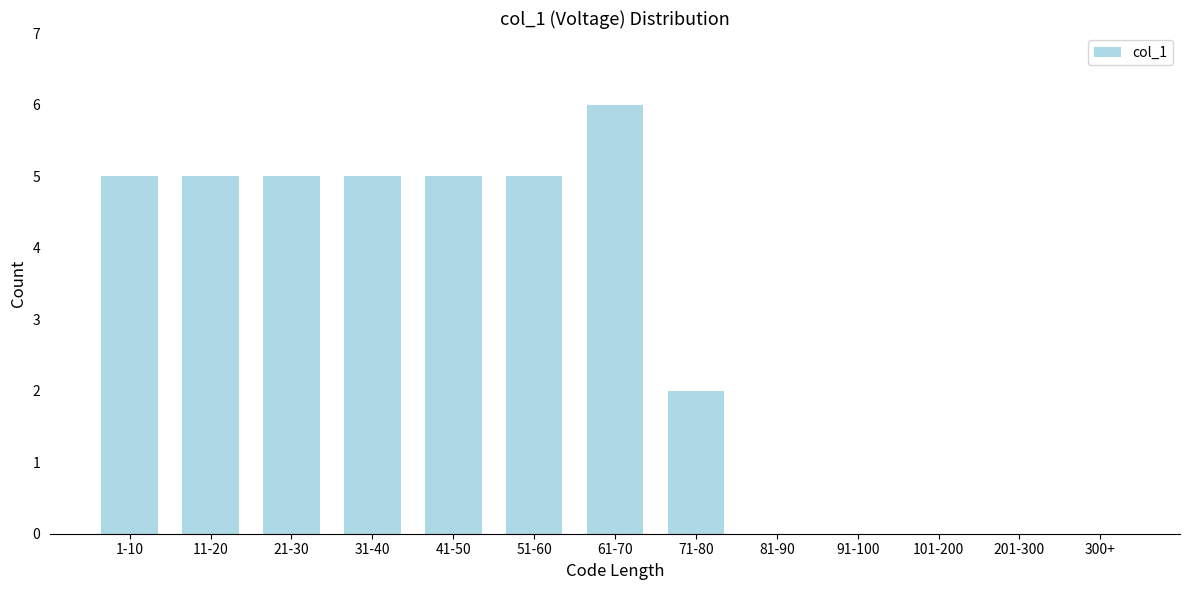

Reading left to right, list all the values displayed in this chart.

1-10=5	11-20=5	21-30=5	31-40=5	41-50=5	51-60=5	61-70=6	71-80=2	81-90=0	91-100=0	101-200=0	201-300=0	300+=0